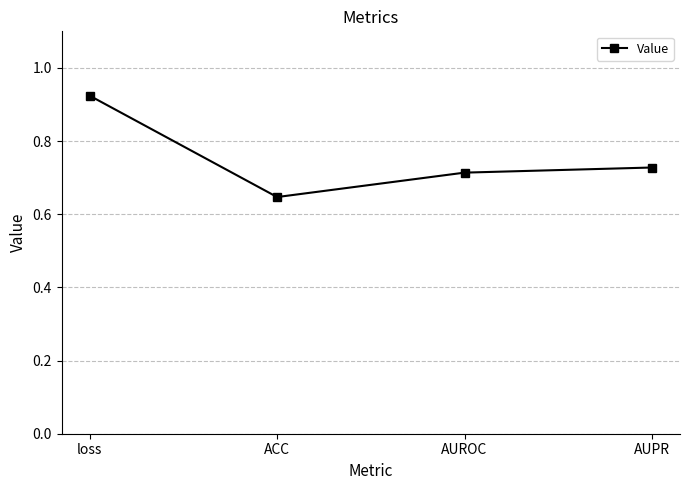

What position from the right is ACC?

3